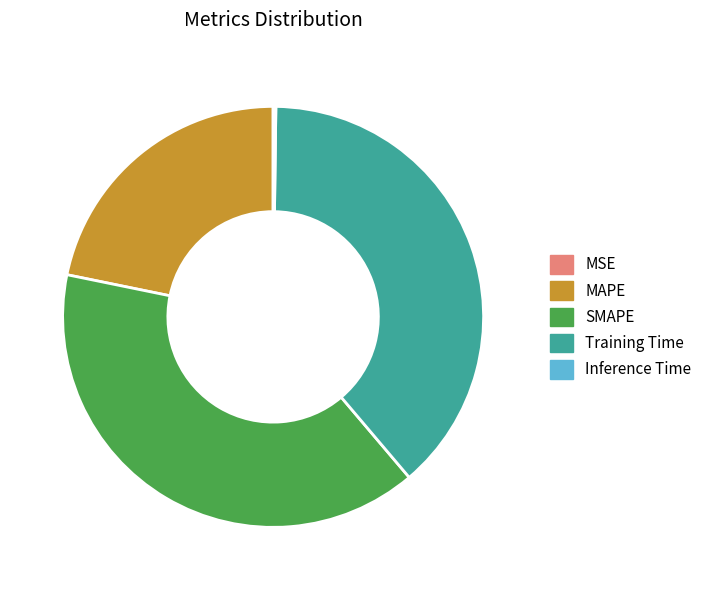

What is the largest slice in the pie chart?

SMAPE